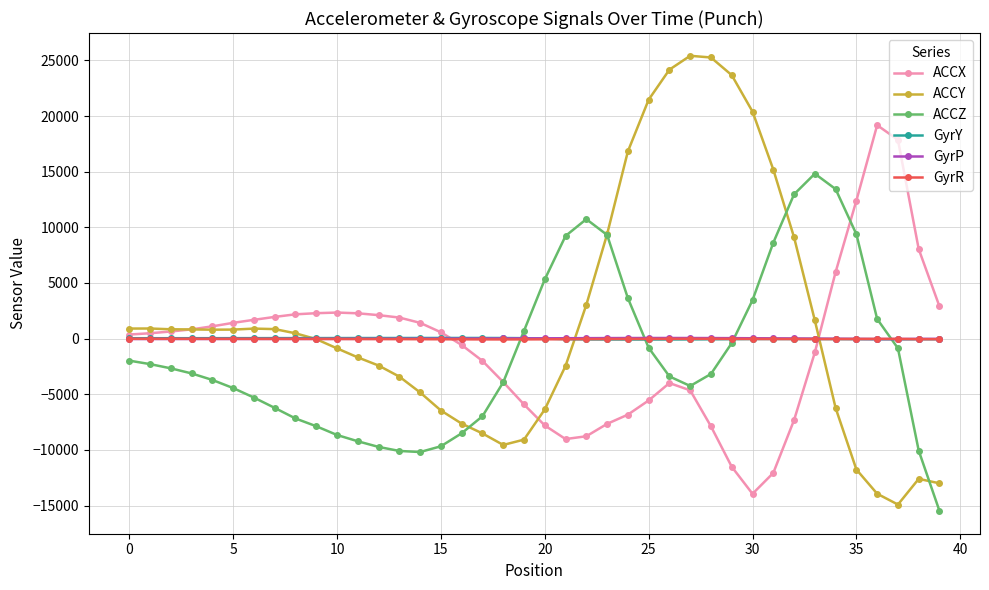

What is the lowest value of the ACCX series?

-13946.0